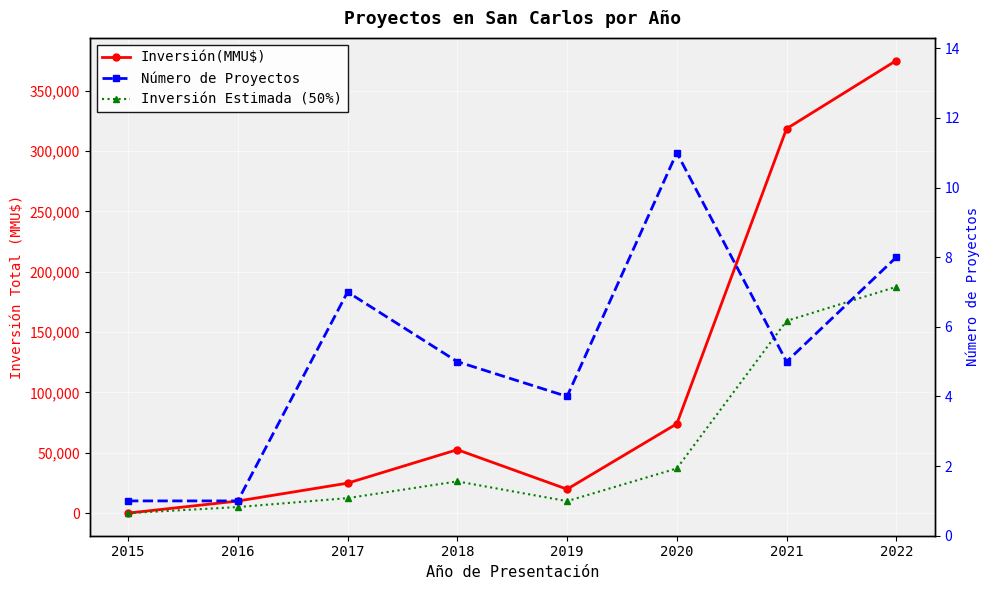

What is the value of the Inversión Estimada (50%) point at the 5th from the left?

9907.5